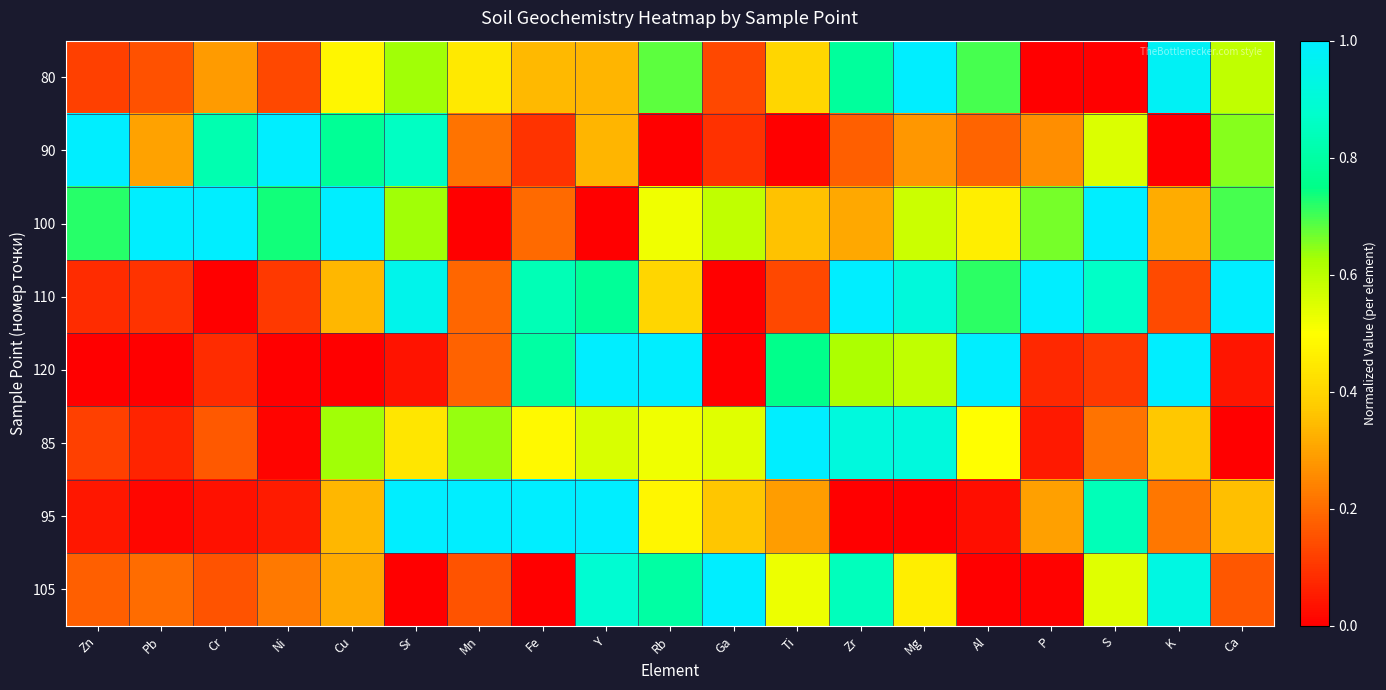

Reading right to left, list all the values displayed in this chart.

80: Ca=0.6	K=1.0	S=0.0	P=0.0	Al=0.7	Mg=1.0	Zr=0.8	Ti=0.4	Ga=0.1	Rb=0.7	Y=0.3	Fe=0.3	Mn=0.4	Sr=0.6	Cu=0.5	Ni=0.1	Cr=0.3	Pb=0.1	Zn=0.1
90: Ca=0.7	K=0.0	S=0.6	P=0.3	Al=0.2	Mg=0.3	Zr=0.2	Ti=0.0	Ga=0.1	Rb=0.0	Y=0.3	Fe=0.1	Mn=0.2	Sr=0.9	Cu=0.8	Ni=1.0	Cr=0.8	Pb=0.3	Zn=1.0
100: Ca=0.7	K=0.3	S=1.0	P=0.7	Al=0.5	Mg=0.6	Zr=0.3	Ti=0.4	Ga=0.6	Rb=0.5	Y=0.0	Fe=0.2	Mn=0.0	Sr=0.6	Cu=1.0	Ni=0.7	Cr=1.0	Pb=1.0	Zn=0.7
110: Ca=1.0	K=0.1	S=0.9	P=1.0	Al=0.7	Mg=0.9	Zr=1.0	Ti=0.1	Ga=0.0	Rb=0.4	Y=0.8	Fe=0.8	Mn=0.2	Sr=1.0	Cu=0.3	Ni=0.1	Cr=0.0	Pb=0.1	Zn=0.1
120: Ca=0.0	K=1.0	S=0.1	P=0.1	Al=1.0	Mg=0.6	Zr=0.6	Ti=0.8	Ga=0.0	Rb=1.0	Y=1.0	Fe=0.8	Mn=0.2	Sr=0.0	Cu=0.0	Ni=0.0	Cr=0.1	Pb=0.0	Zn=0.0
85: Ca=0.0	K=0.4	S=0.2	P=0.0	Al=0.5	Mg=0.9	Zr=0.9	Ti=1.0	Ga=0.5	Rb=0.5	Y=0.6	Fe=0.5	Mn=0.6	Sr=0.4	Cu=0.6	Ni=0.0	Cr=0.2	Pb=0.1	Zn=0.1
95: Ca=0.4	K=0.2	S=0.8	P=0.3	Al=0.0	Mg=0.0	Zr=0.0	Ti=0.3	Ga=0.4	Rb=0.5	Y=1.0	Fe=1.0	Mn=1.0	Sr=1.0	Cu=0.3	Ni=0.1	Cr=0.0	Pb=0.0	Zn=0.0
105: Ca=0.2	K=0.9	S=0.5	P=0.0	Al=0.0	Mg=0.5	Zr=0.8	Ti=0.5	Ga=1.0	Rb=0.8	Y=0.9	Fe=0.0	Mn=0.2	Sr=0.0	Cu=0.3	Ni=0.2	Cr=0.2	Pb=0.2	Zn=0.2